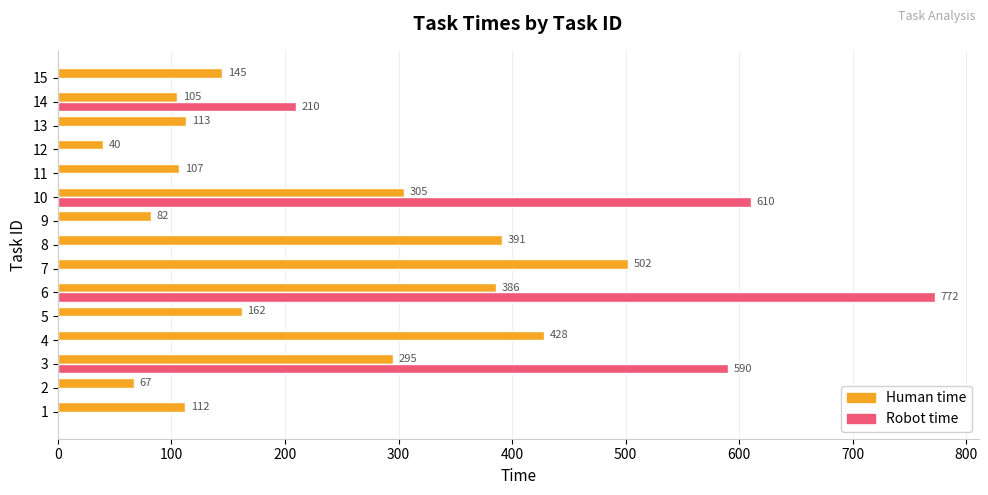

Which series has the largest range (max minus min)?

Robot time